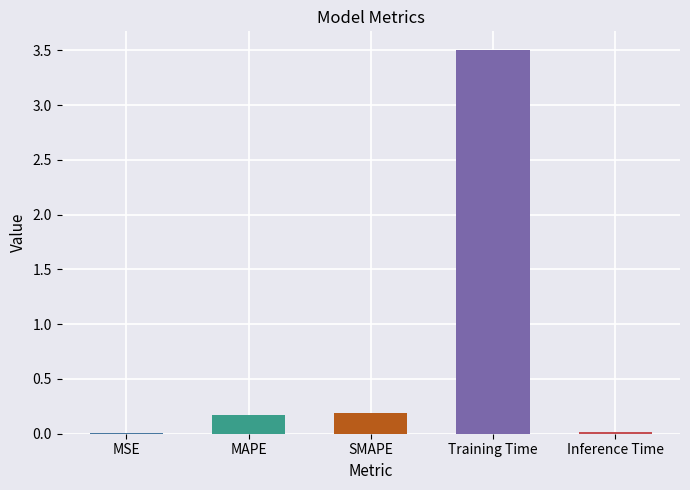

What is the change in value from MSE to Training Time?

+3.5